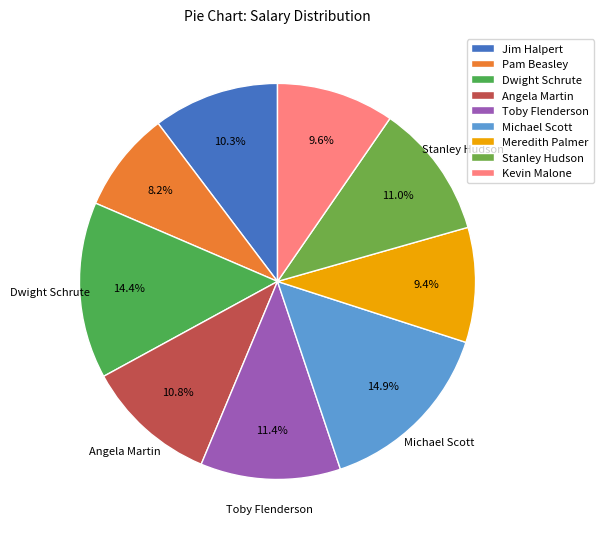

Count the number of slices in the pie.

9